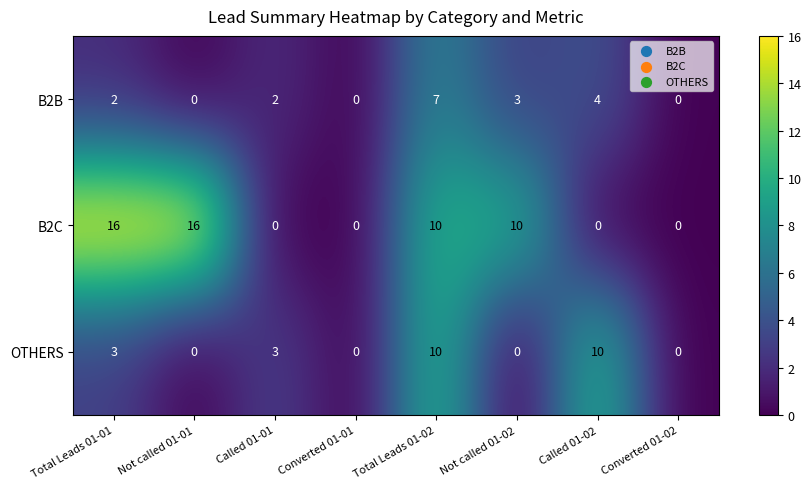

How many categories are shown in the chart?

8